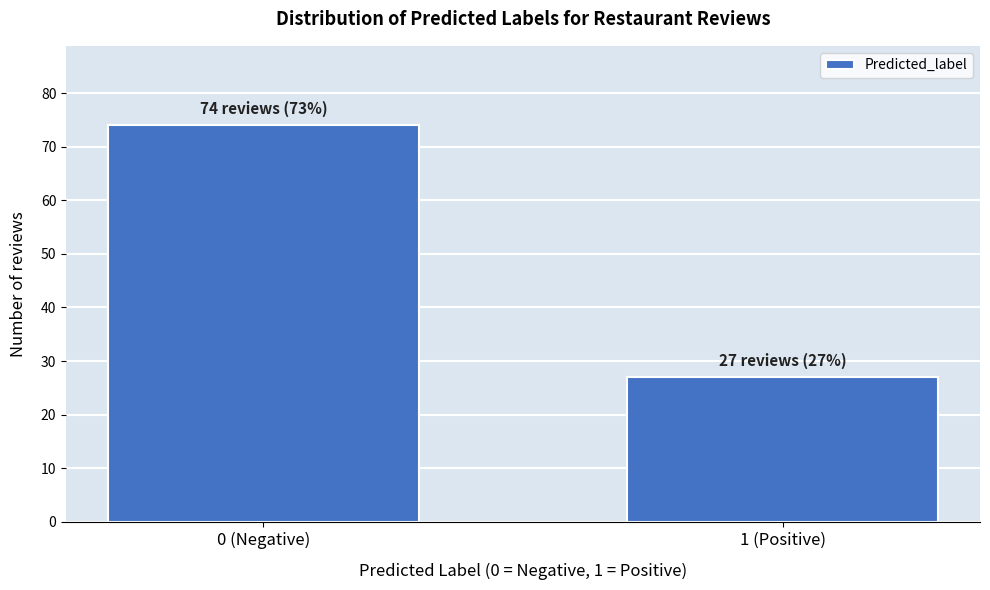

Reading left to right, transcribe all the data shown in this chart.

74	27